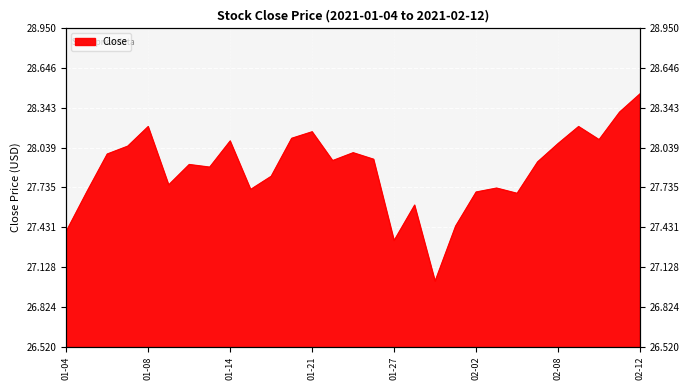

List the labels in order of value, smallest first.

2021-01-29, 2021-01-27, 2021-01-04, 2021-02-01, 2021-01-28, 2021-02-04, 2021-01-05, 2021-02-02, 2021-01-15, 2021-02-03, 2021-01-11, 2021-01-19, 2021-01-13, 2021-01-12, 2021-02-05, 2021-01-22, 2021-01-26, 2021-01-06, 2021-01-25, 2021-01-07, 2021-02-08, 2021-01-14, 2021-02-10, 2021-01-20, 2021-01-21, 2021-01-08, 2021-02-09, 2021-02-11, 2021-02-12